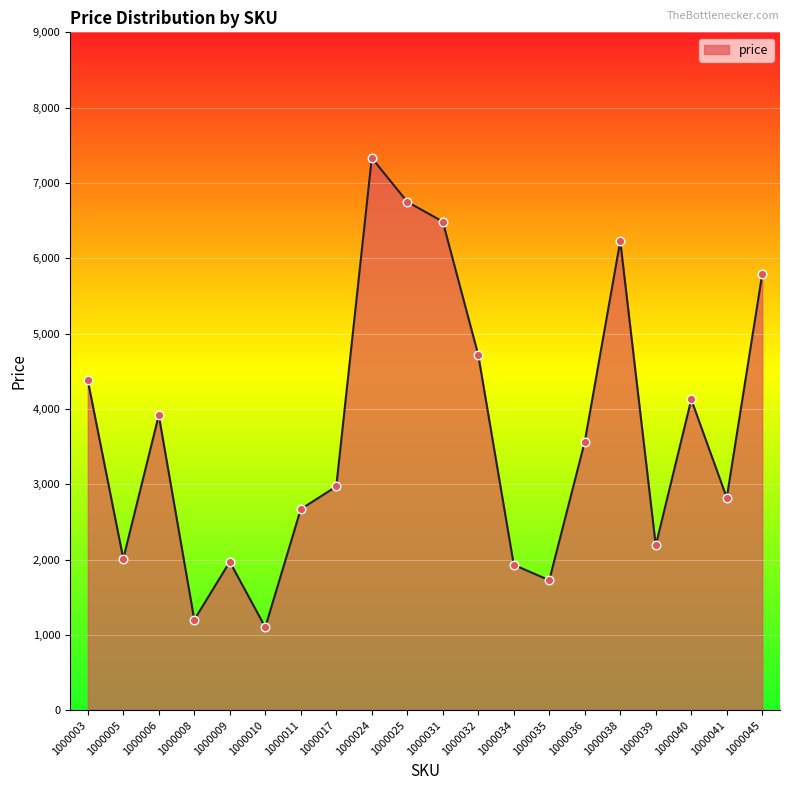

What is the ratio of the value at 1000008 to the value at 1000005?

0.6